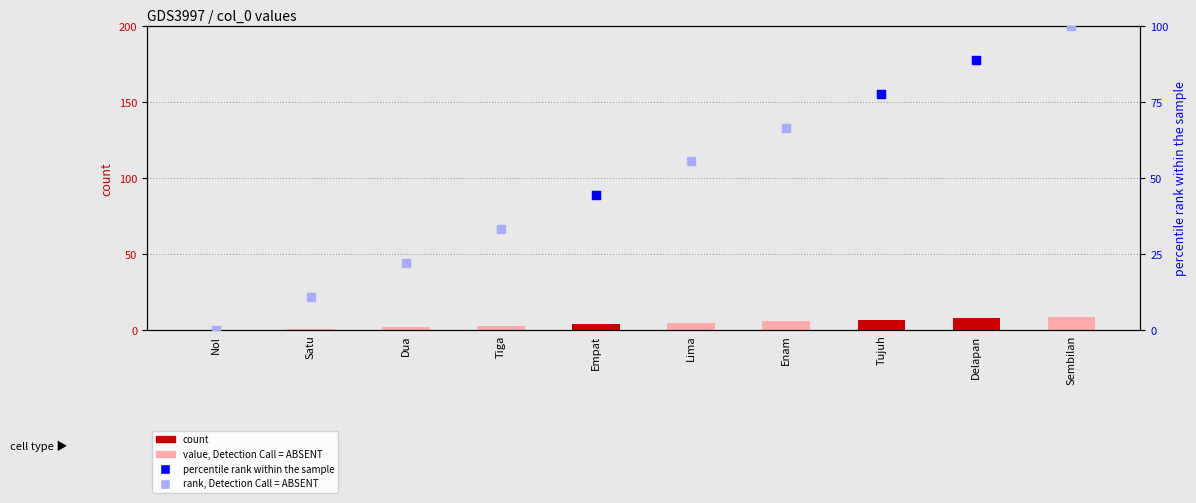

What is the change in value from Nol to Tujuh?

+7